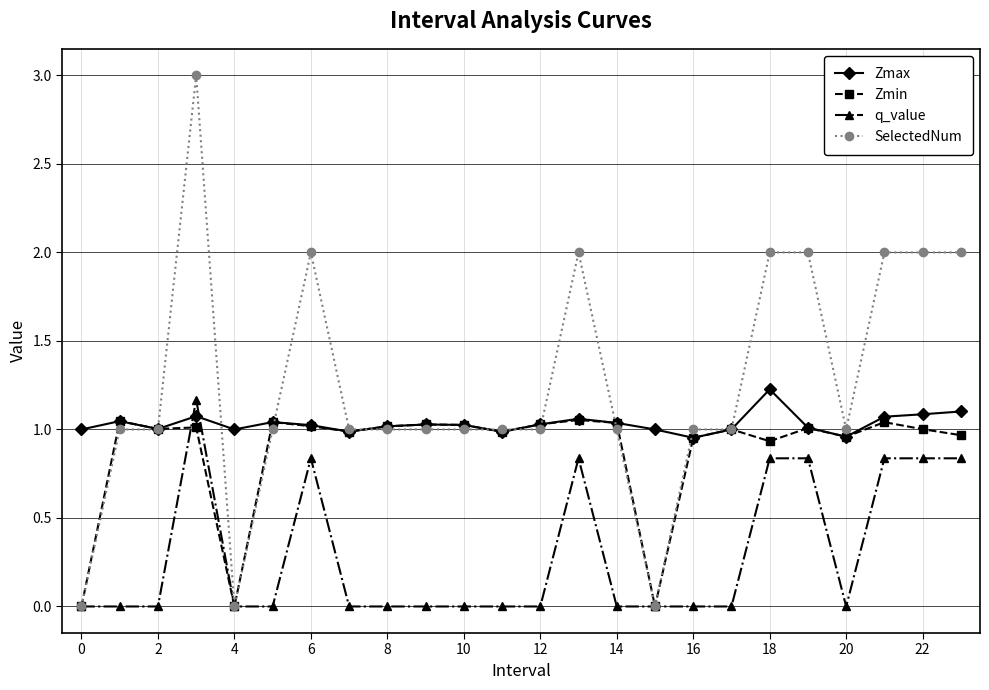

List the series in order of their overall mean, lowest first.

q_value, Zmin, Zmax, SelectedNum